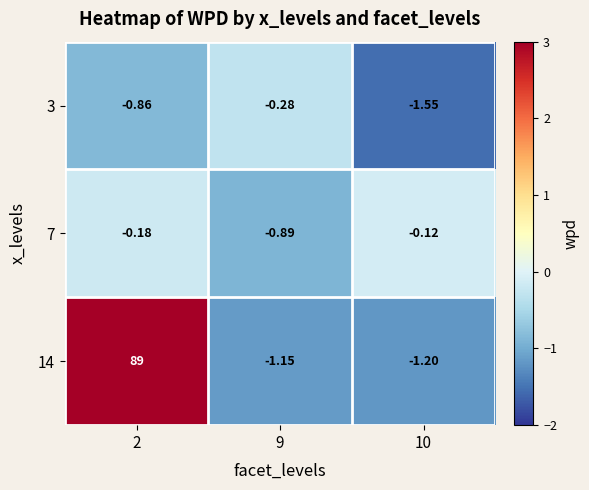

Which series has the largest total across all categories?

14